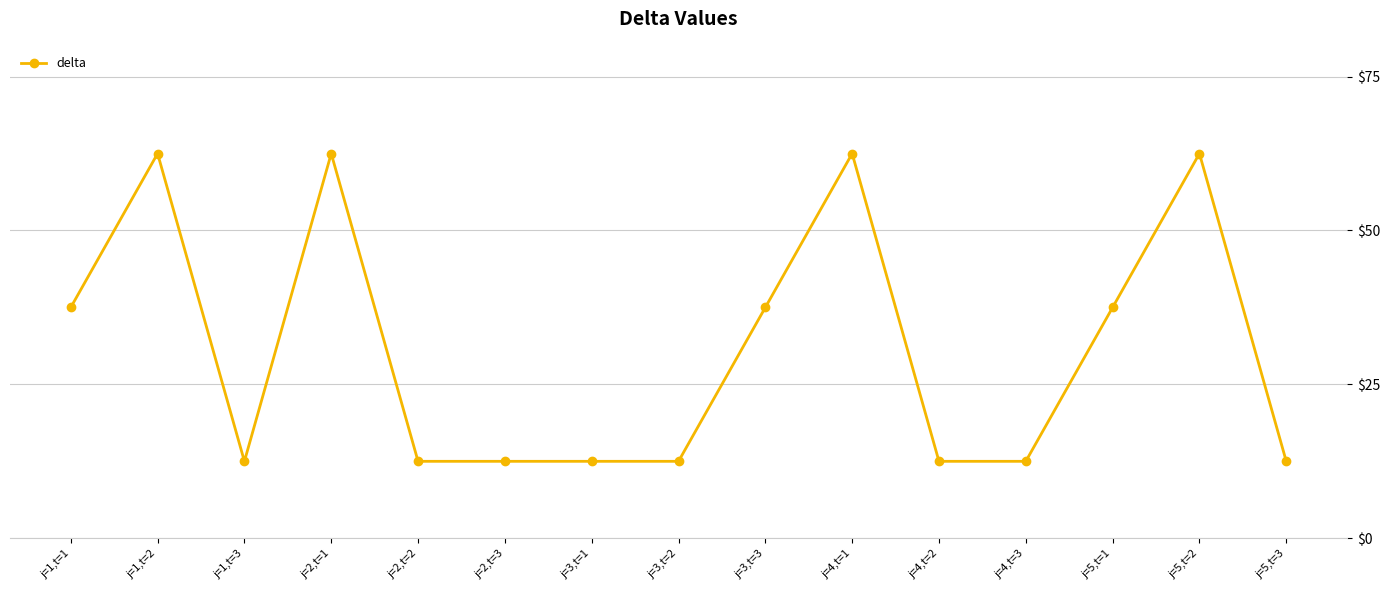

What is the difference between the second highest and minimum values?

50.0